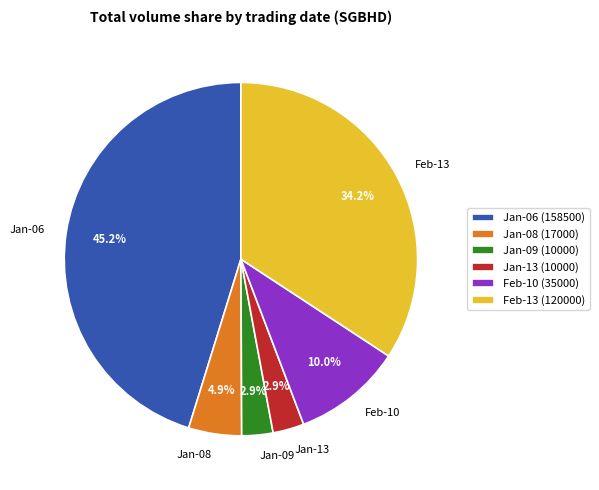

Approximately how many times larger is the value at Jan-08 (17000) compared to Jan-09 (10000)?

1.7